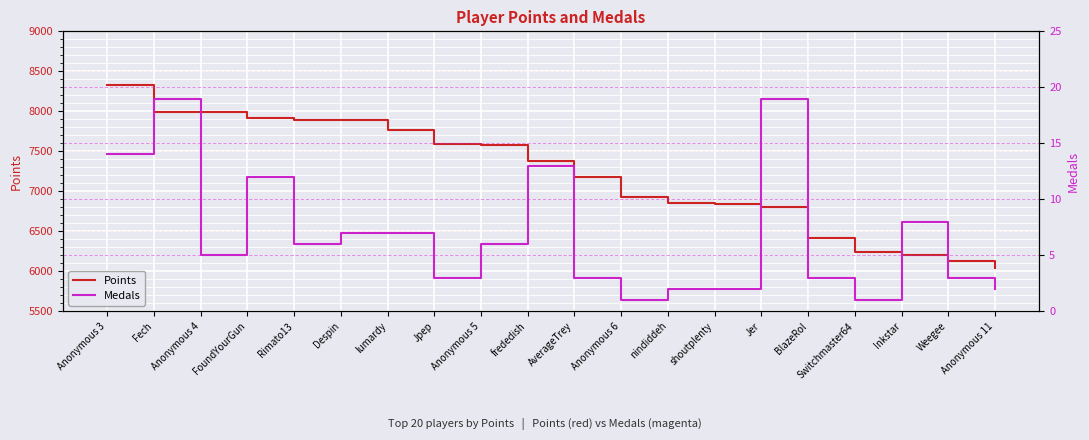

True or false: Medals and Points cross at least once.

False